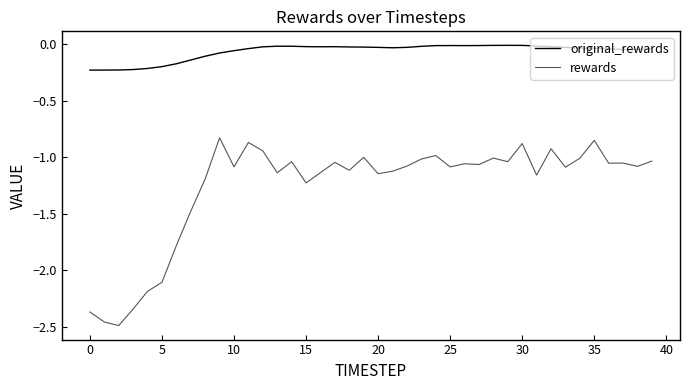

Which series has the largest total across all categories?

original_rewards